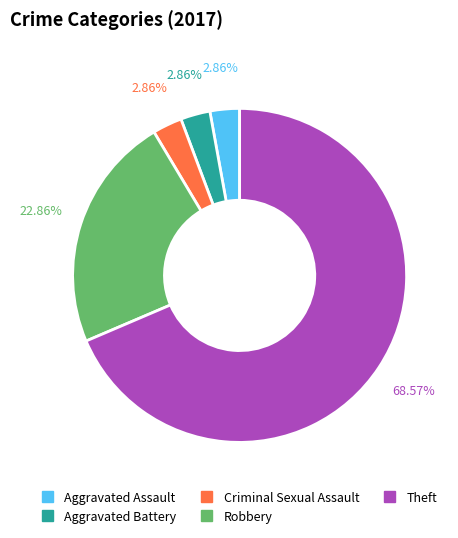

What is the largest slice in the pie chart?

Theft